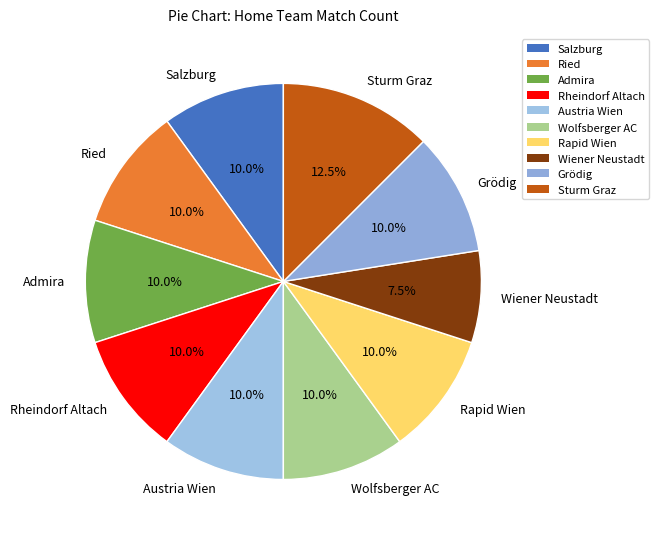

Combined, what portion of the pie is Sturm Graz and Admira?

22.5%